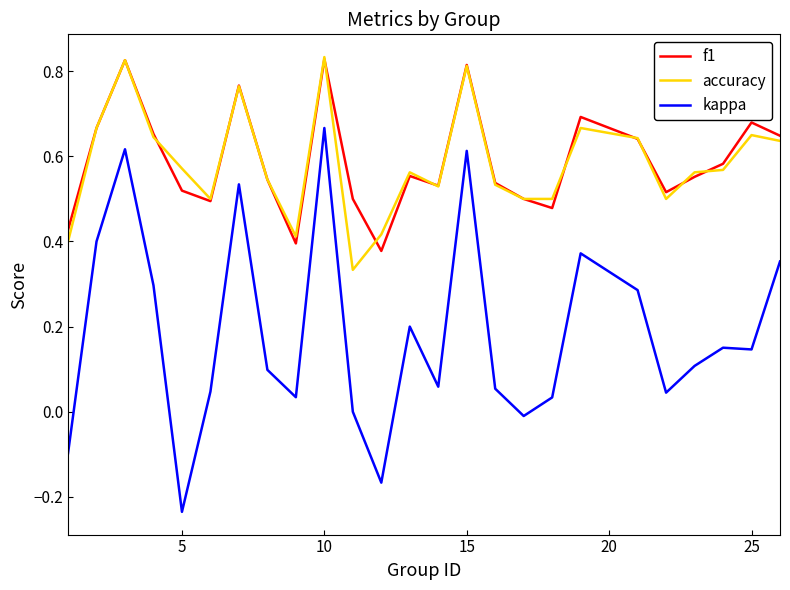

True or false: kappa and f1 intersect in this chart.

False